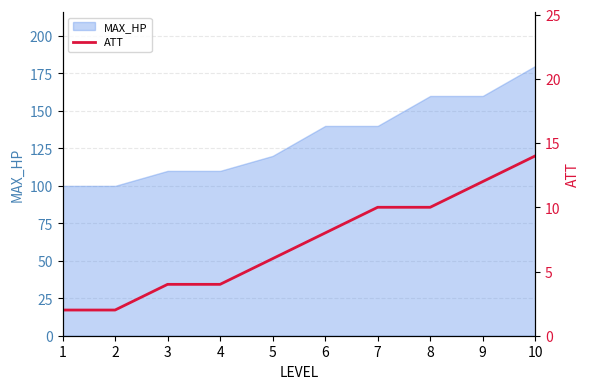

Between 5 and 7, which is larger?

7